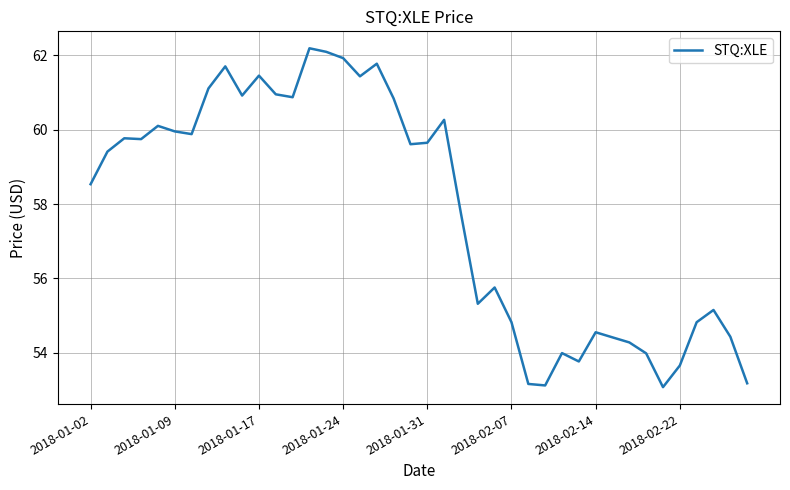

What is the smallest value displayed?

53.1